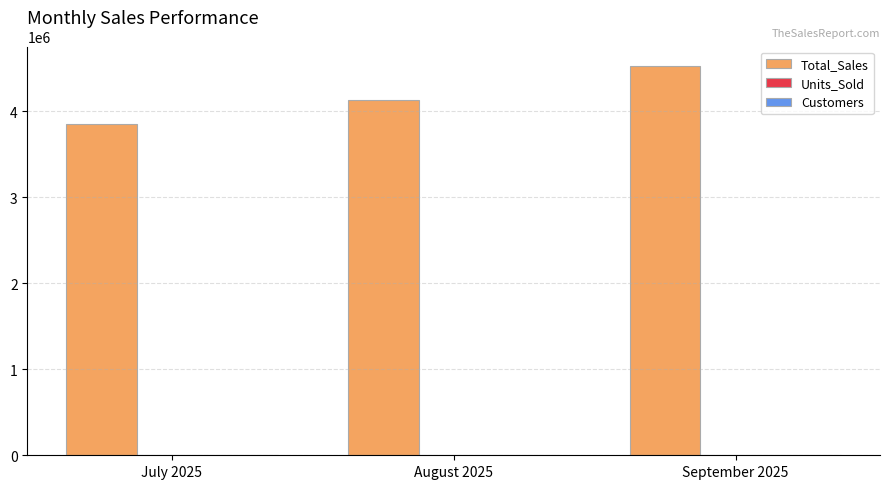

At which label is Total_Sales closest to 4187500?

August 2025